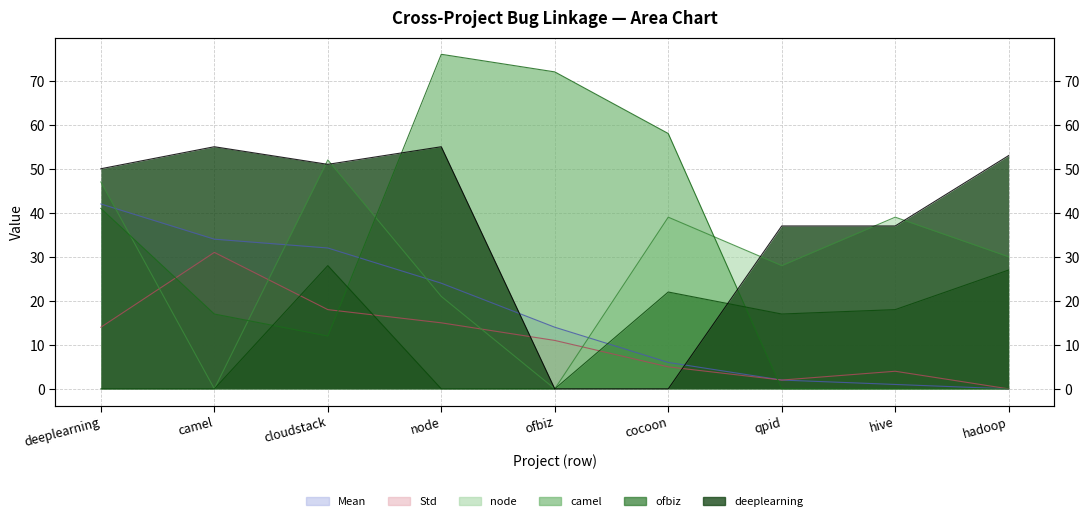

What is the average value of the Mean series?

17